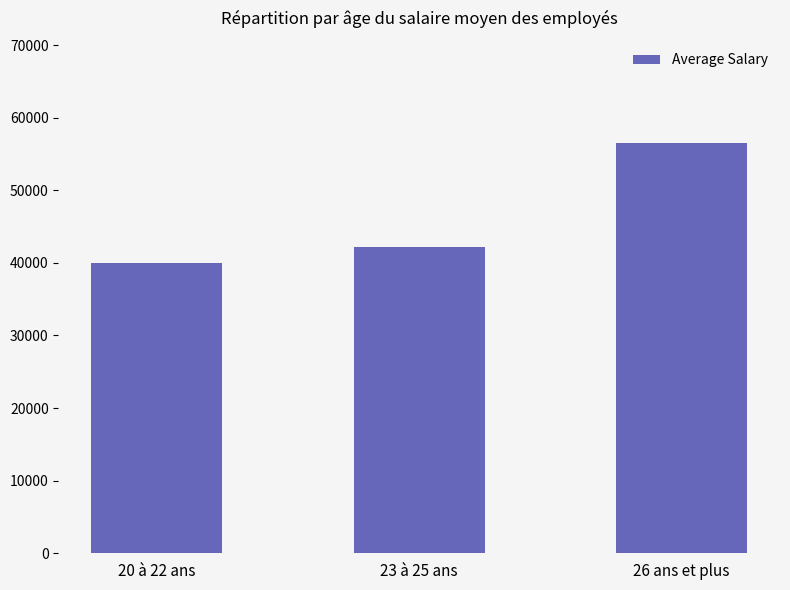

What is the maximum value shown in the chart?

56473